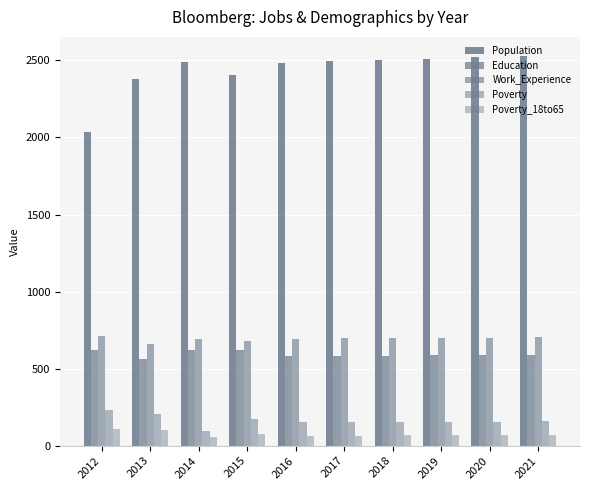

What is the minimum value shown in the chart?

55